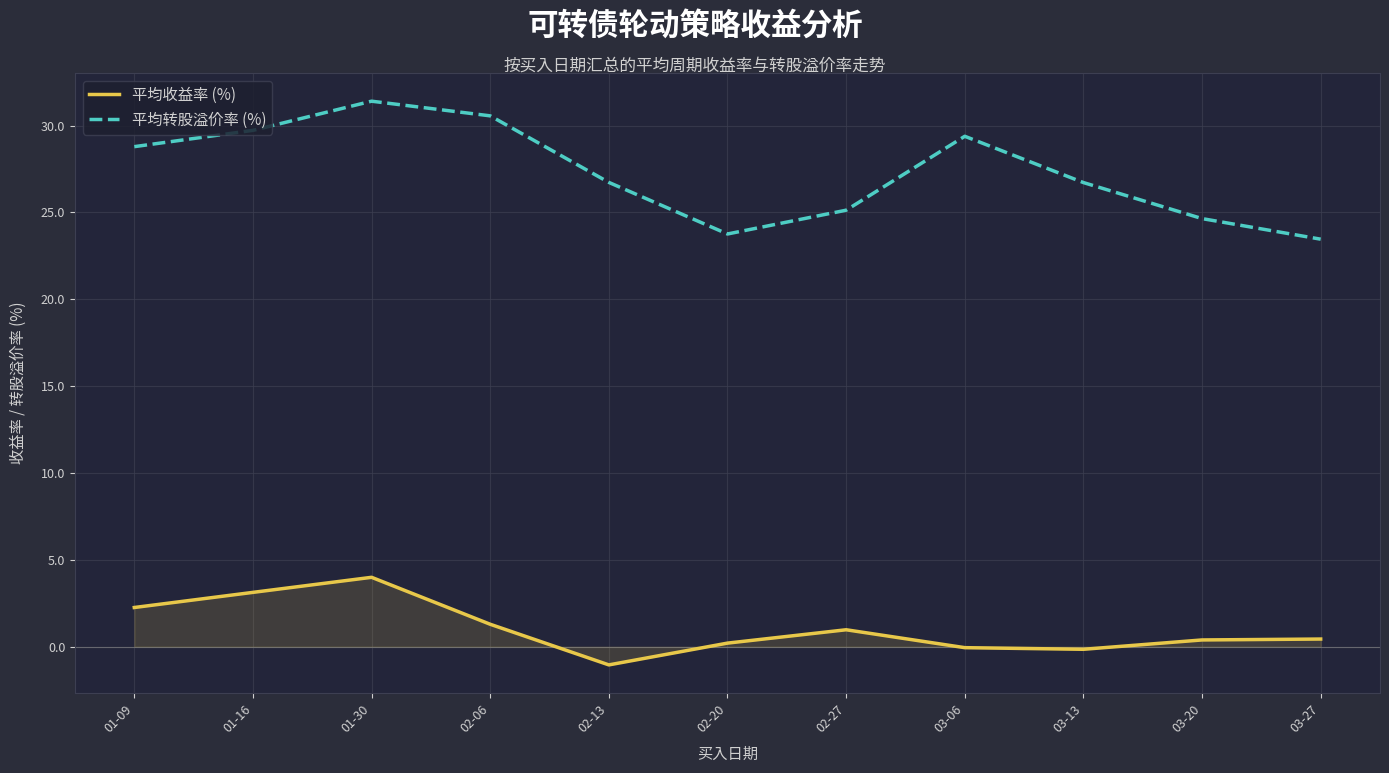

What are all the series names shown in the legend?

平均收益率 (%), 平均转股溢价率 (%)